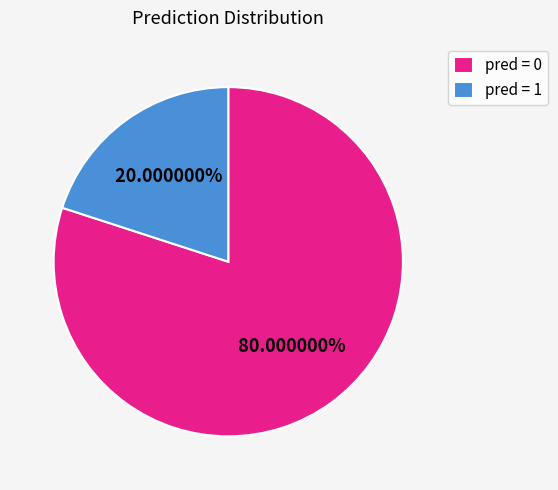

What is the smallest slice in the pie chart?

pred = 1